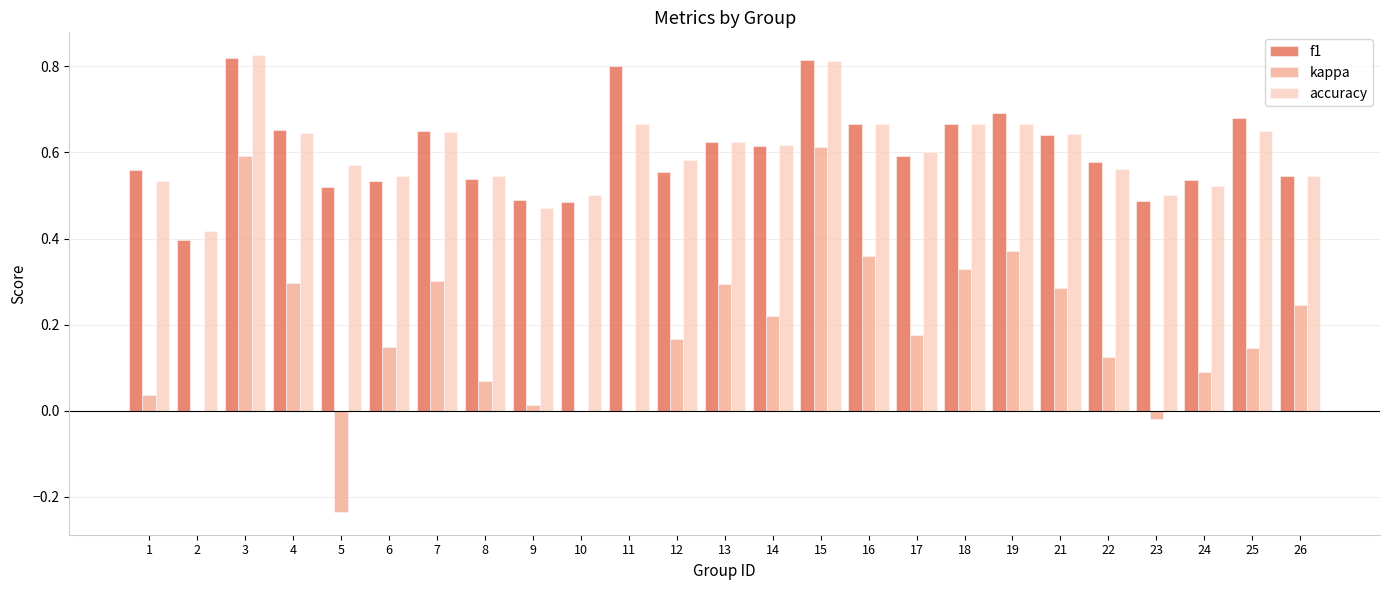

Is it true that f1 equals 0.4 at 2?

True